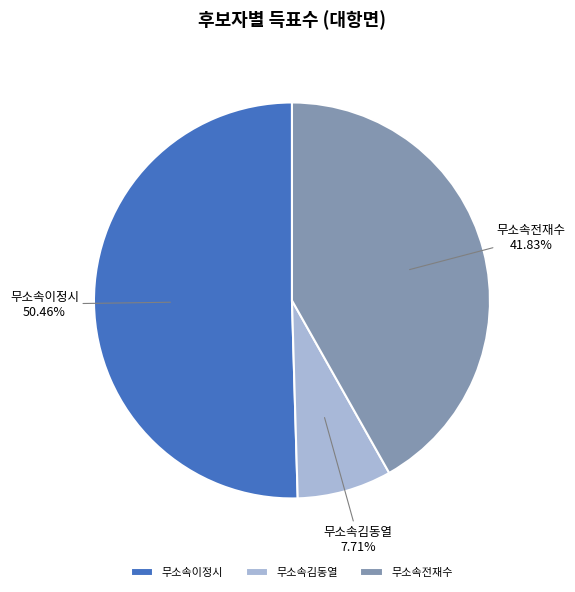

Is the sum of 무소속이정시 and 무소속전재수 greater than half?

Yes